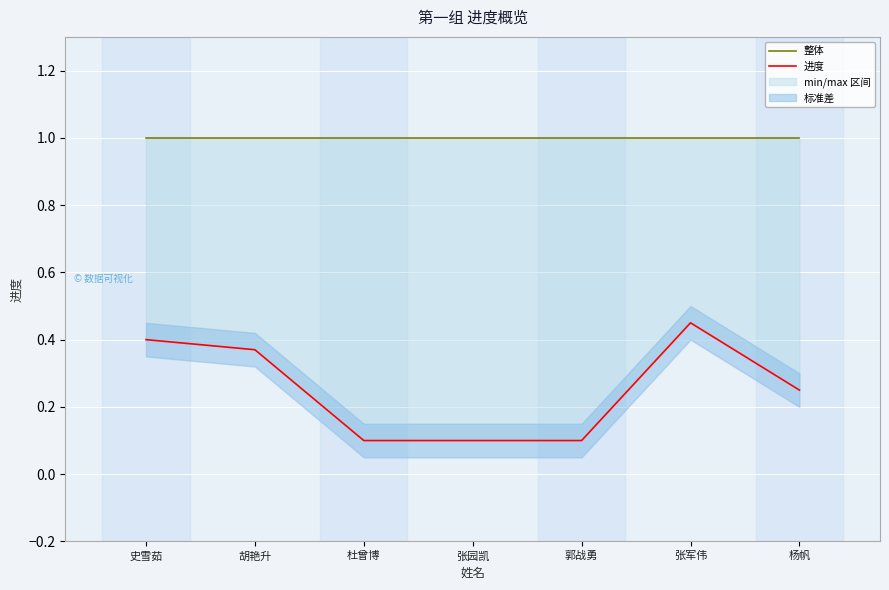

What is the total value across all series at 郭战勇?

1.1